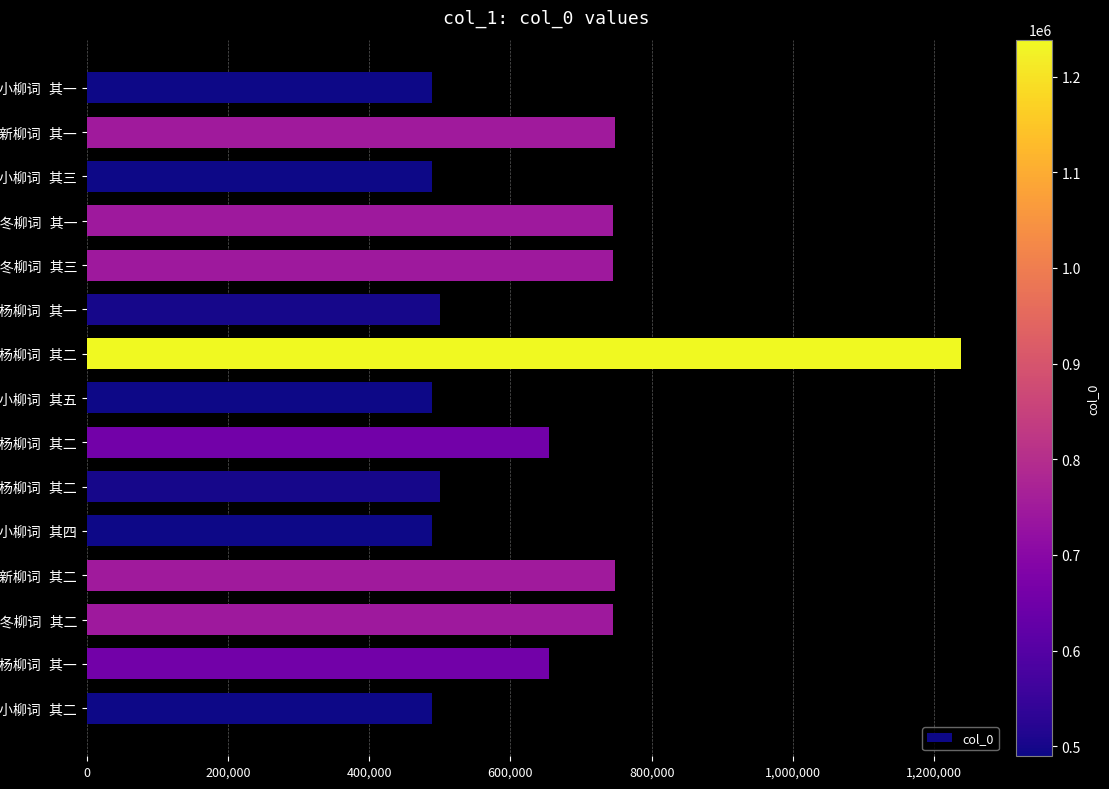

Are the bars horizontal?

Yes